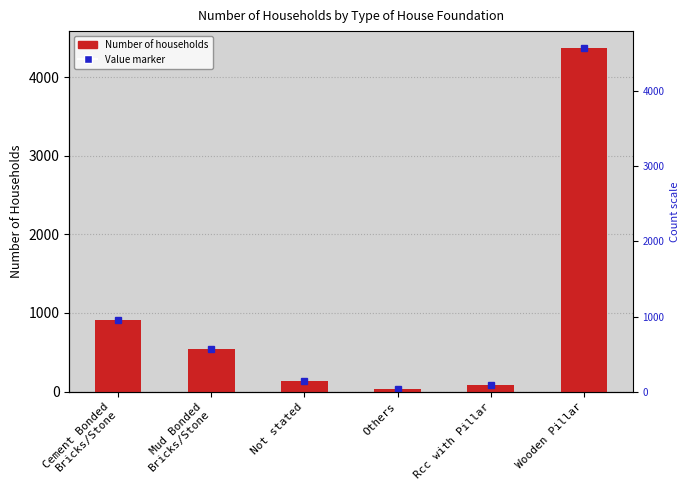

List the labels in order of value, smallest first.

Others, Rcc with Pillar, Not stated, Mud Bonded
Bricks/Stone, Cement Bonded
Bricks/Stone, Wooden Pillar